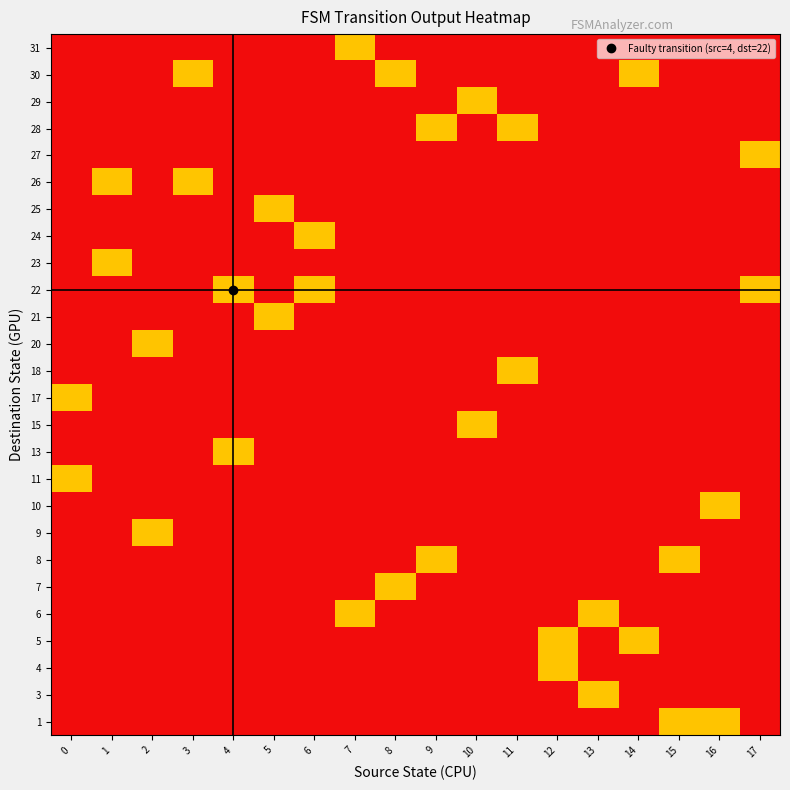

How many series are shown in this chart?

26